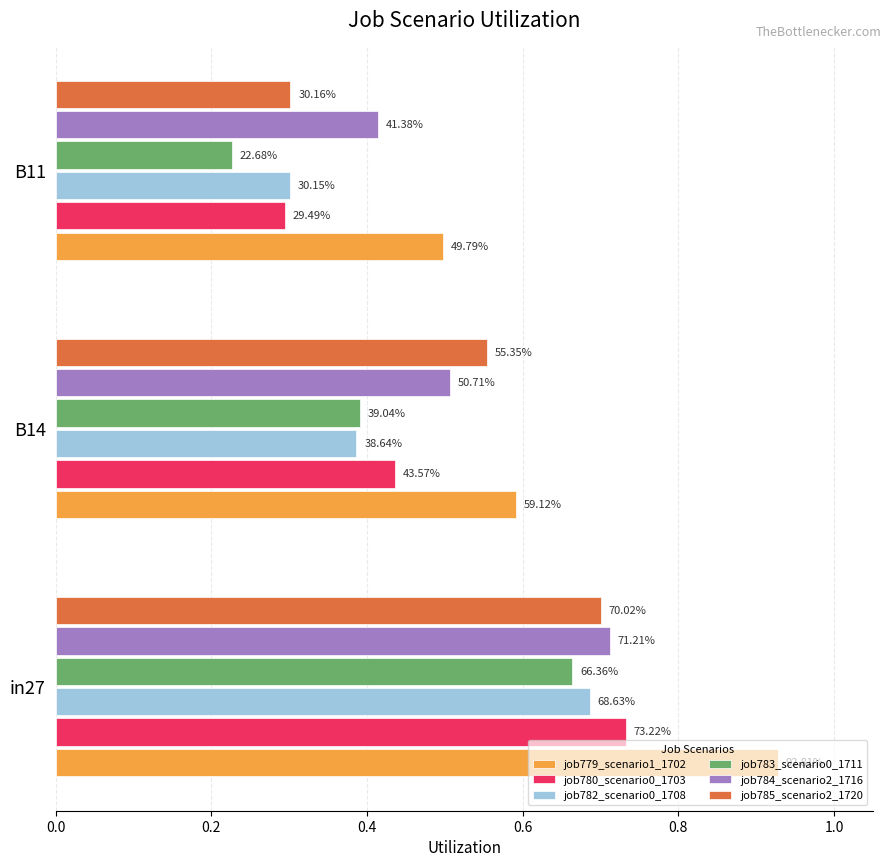

How many job779_scenario1_1702 values are between 0 and 1?

3